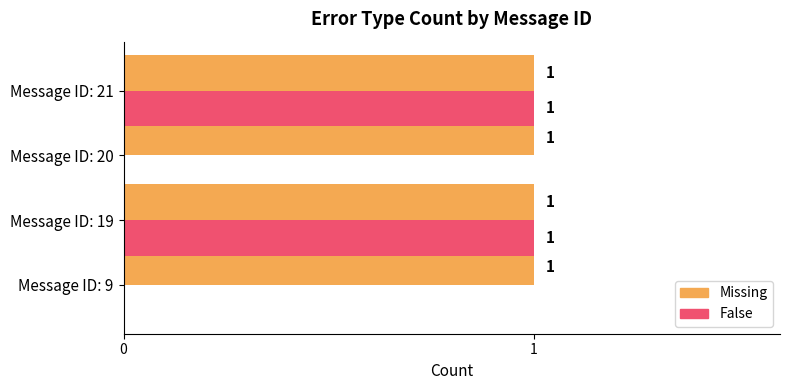

Is it true that Missing equals 1 at Message ID: 21?

True